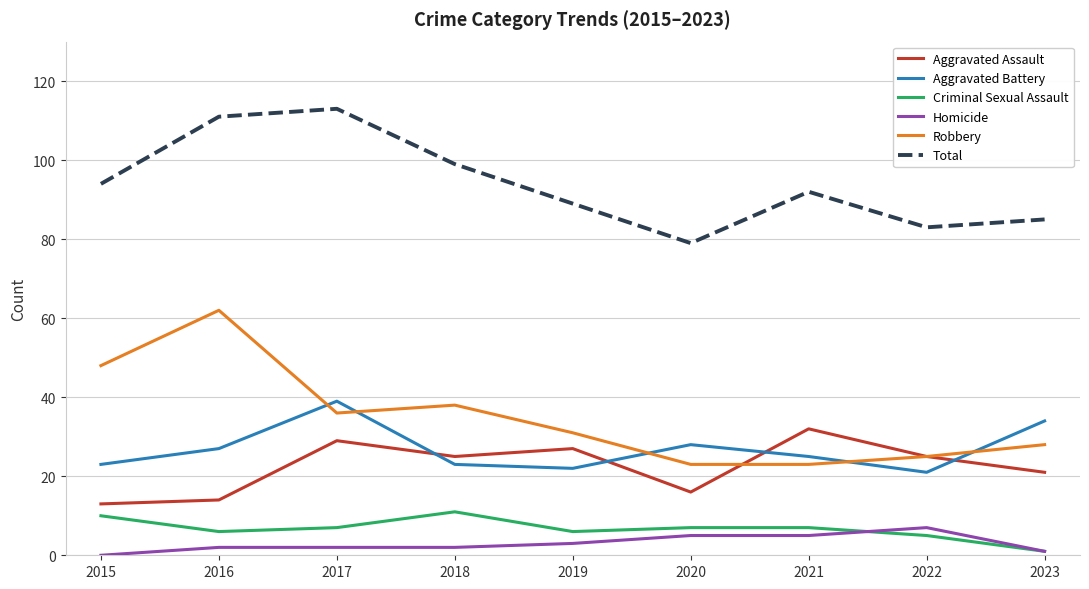

How many series are shown in this chart?

6